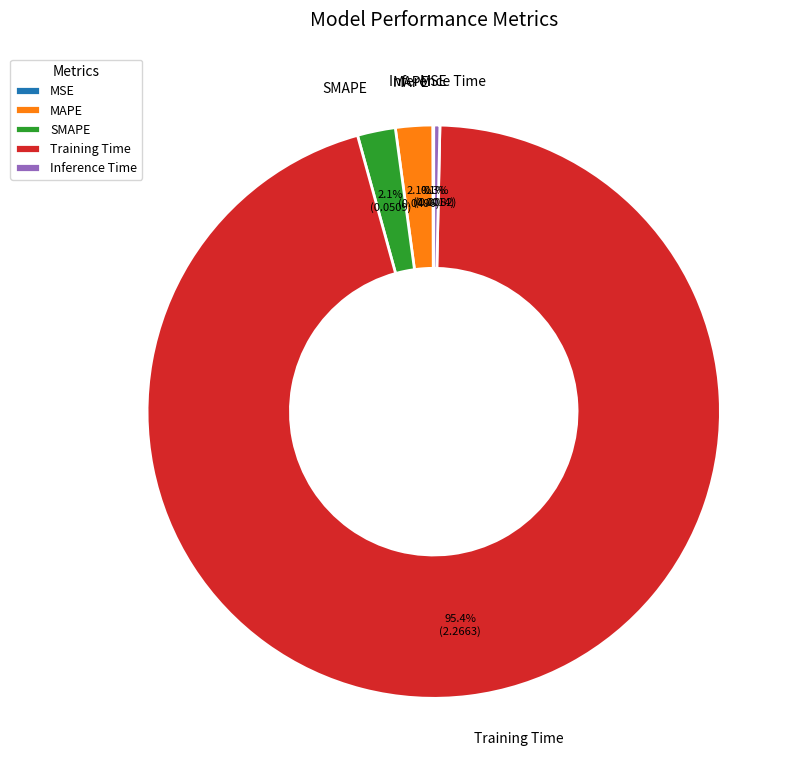

What is the largest slice in the pie chart?

Training Time